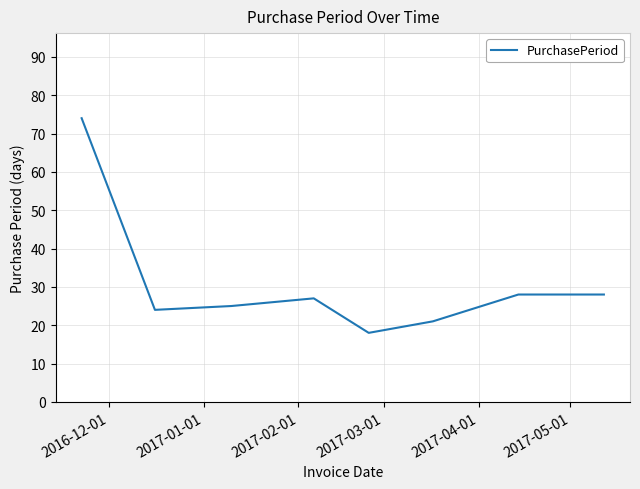

Does the chart have visible grid lines?

Yes